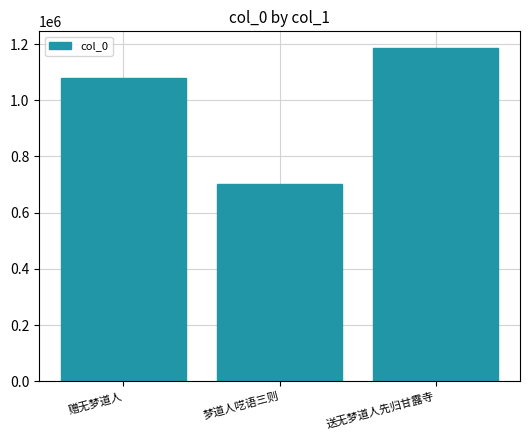

How many bars are there in total?

3